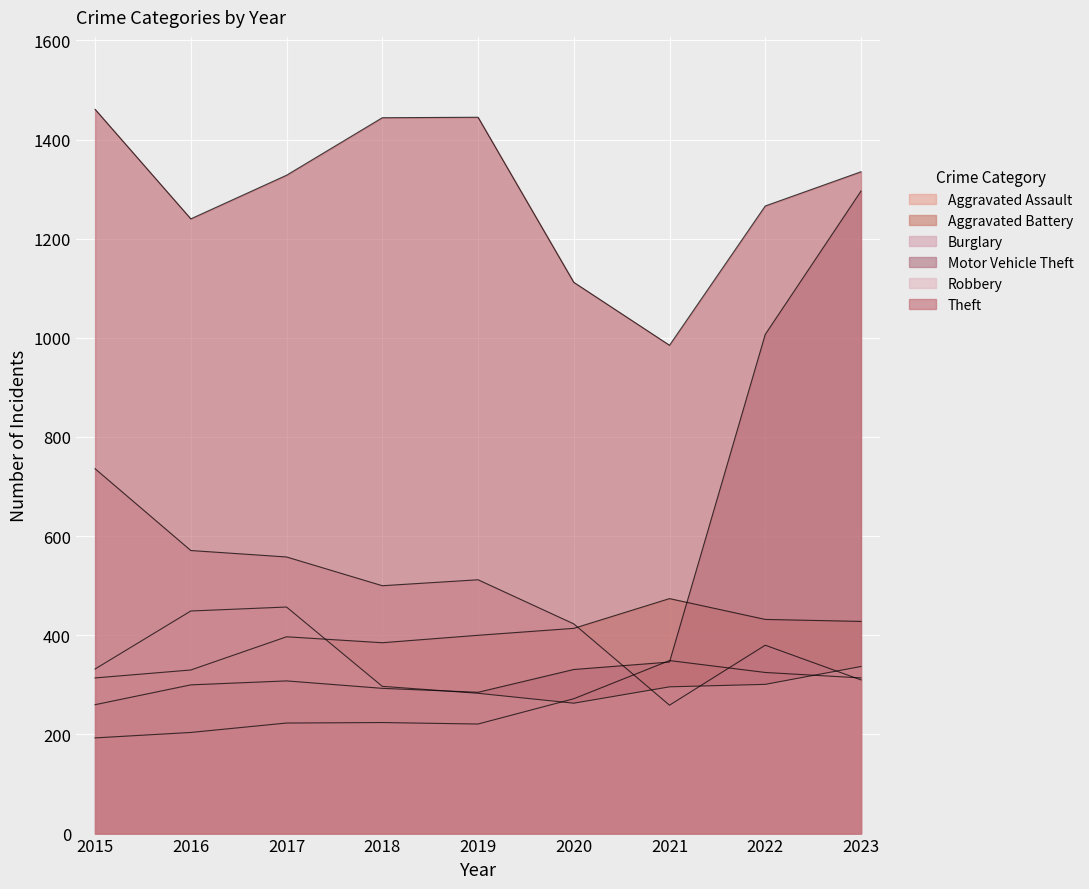

True or false: Theft and Aggravated Assault cross at least once.

False